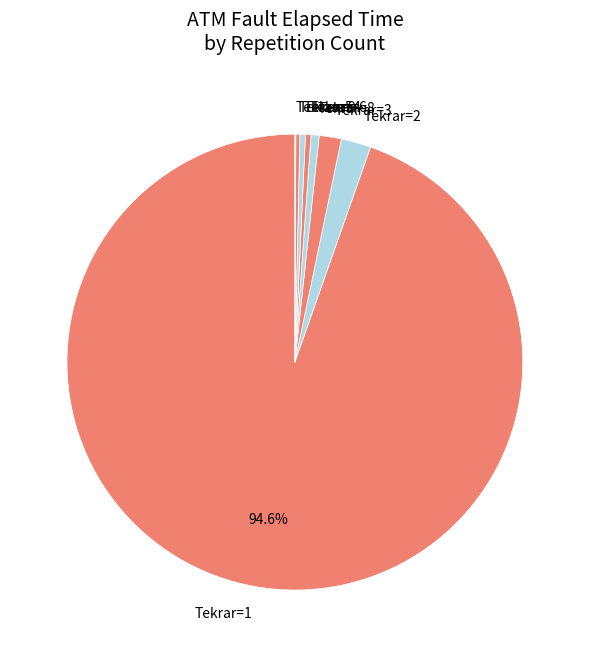

Which category has the biggest portion of the pie?

Tekrar=1